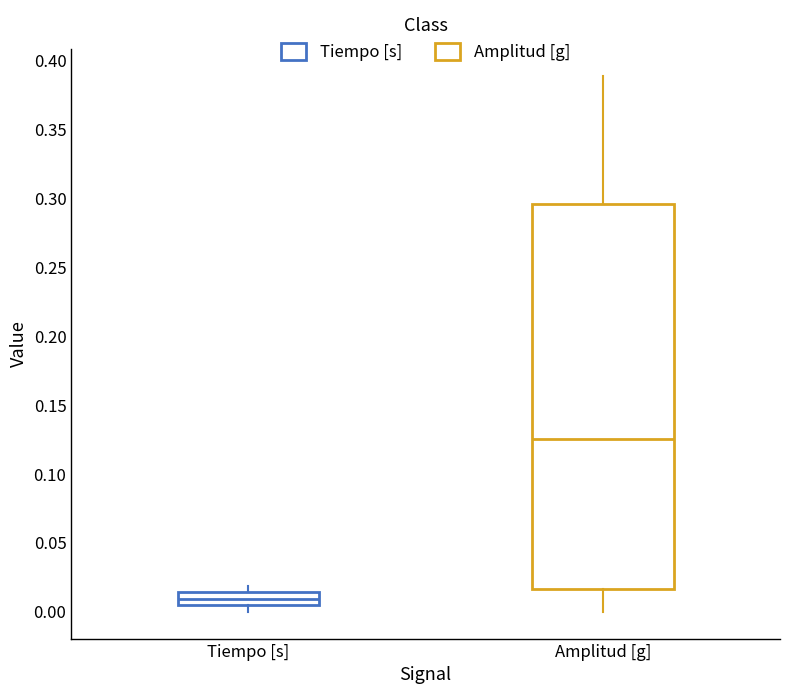

Reading left to right, read every box against the y-axis: the position of its median line, the range the box covers, and the ends of its whiskers. The values are not printed on the chart, so give them approximately, as read against the axis.

Tiempo [s]: median 0.010, box 0.005 to 0.015, whiskers 0.000 to 0.020
Amplitud [g]: median 0.125, box 0.015 to 0.295, whiskers 0.000 to 0.390